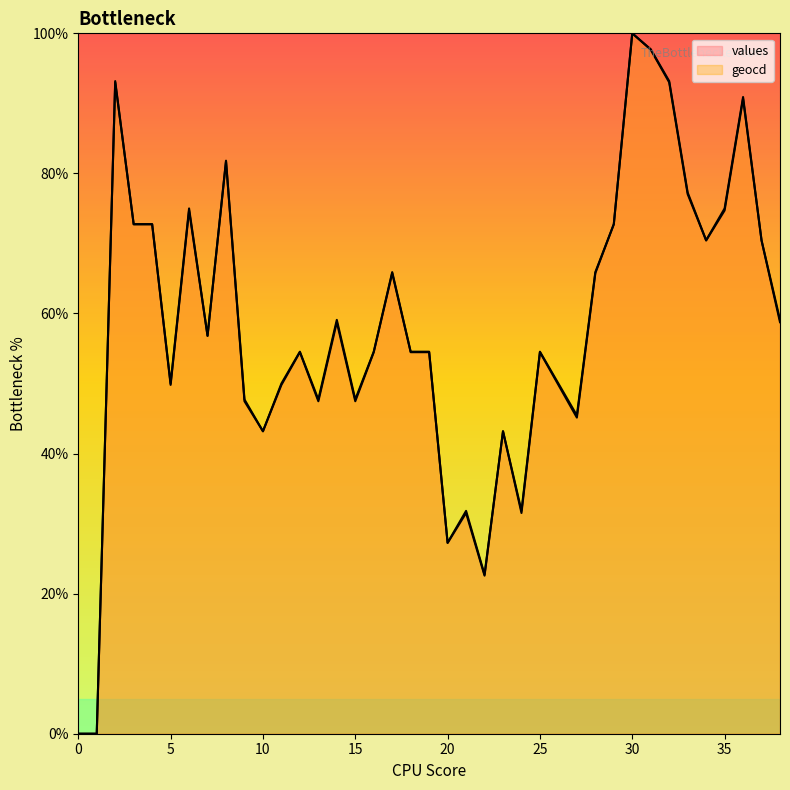

How many positive values does the values series have?

37